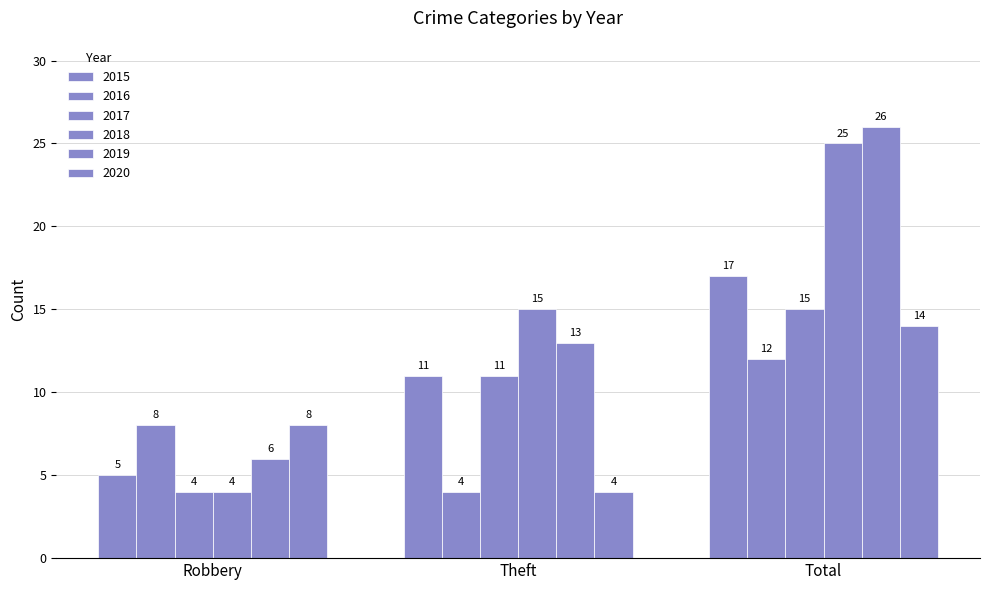

What position from the left is Robbery?

1